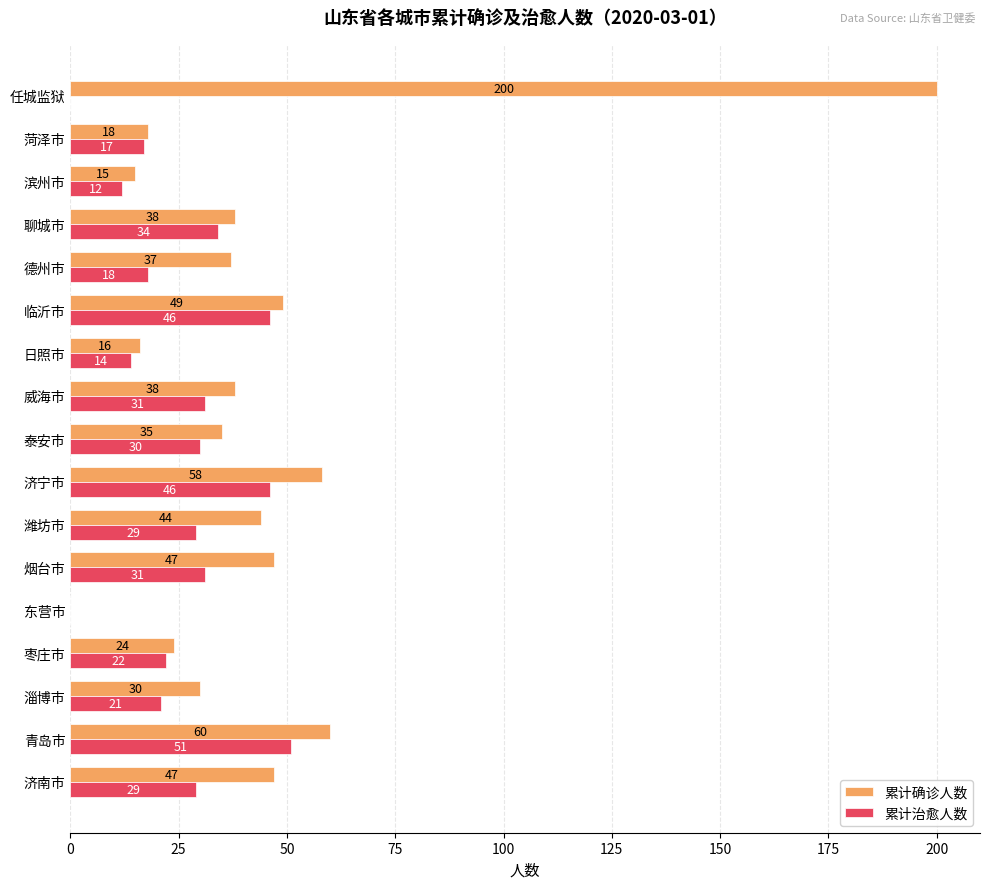

At which label is 累计治愈人数 closest to 25?

枣庄市